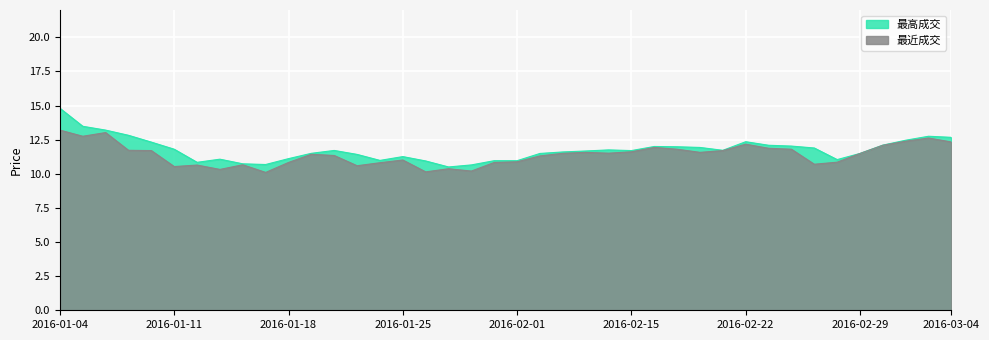

True or false: 最近成交 and 最高成交 intersect in this chart.

False